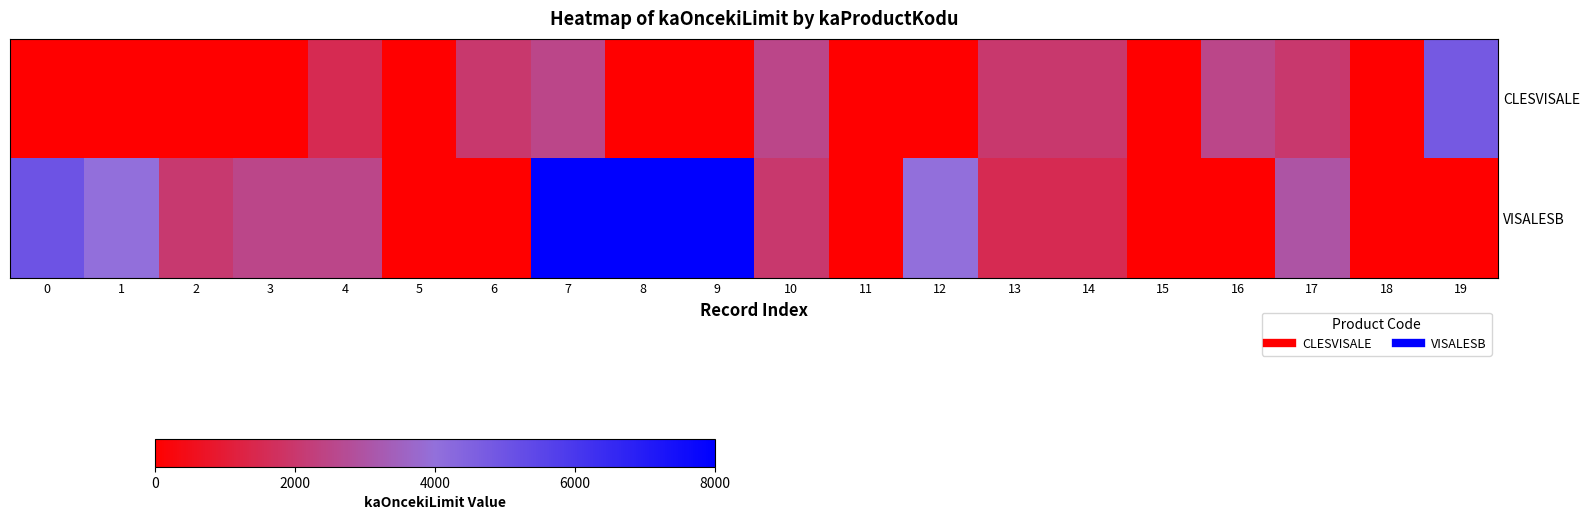

Which series has the largest range (max minus min)?

VISALESB